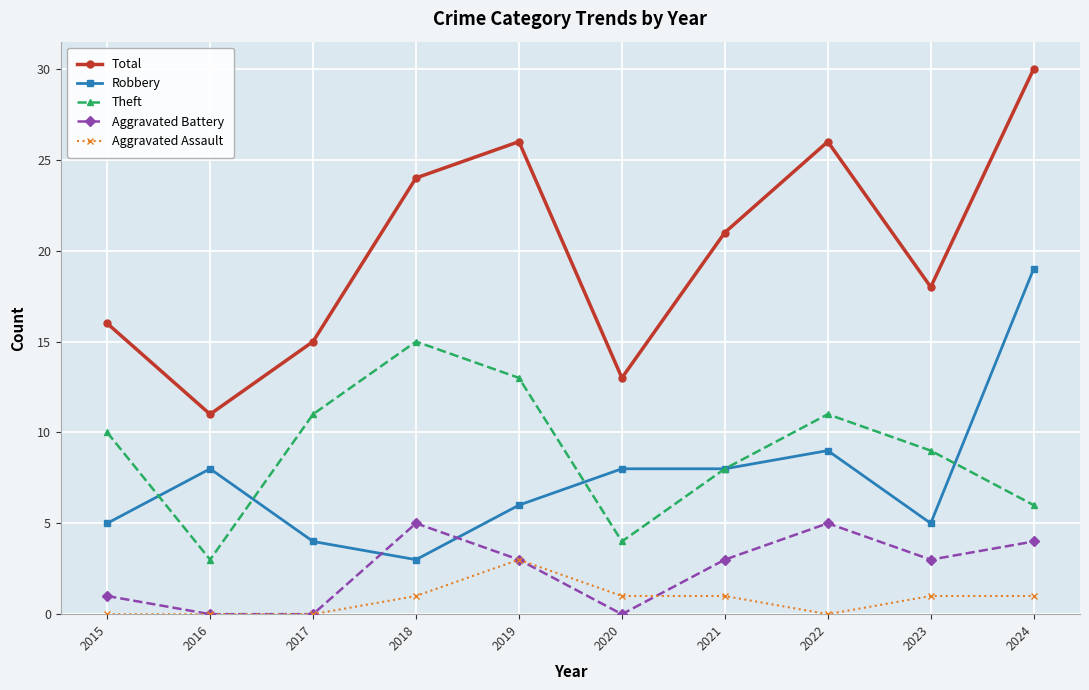

What is the difference between the maximum and second lowest values in the Total series?

17